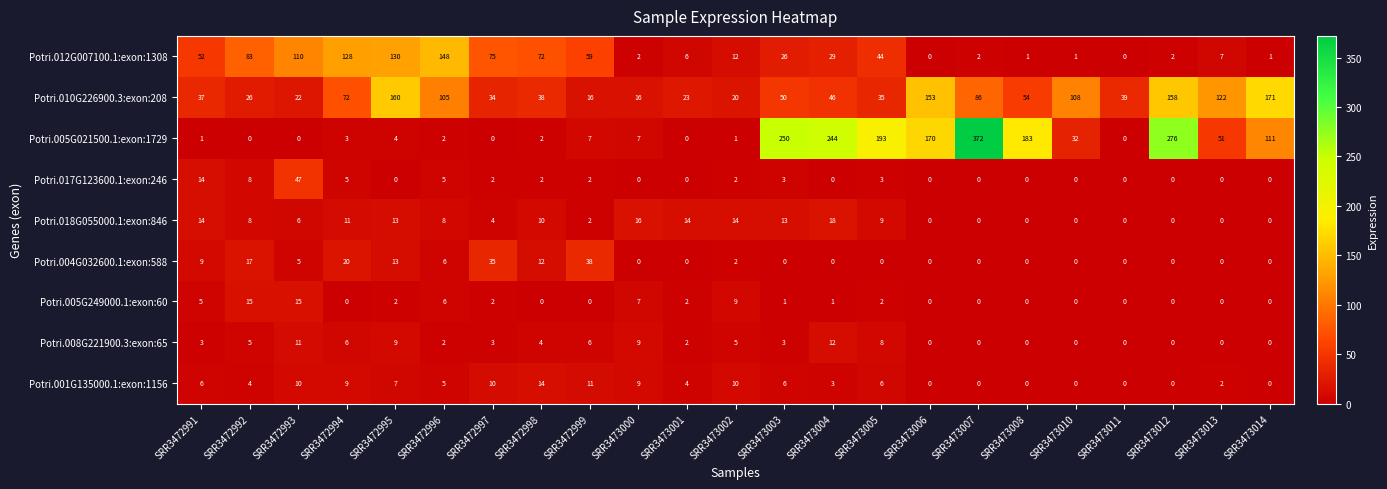

At which category does the chart reach its peak across all series?

SRR3473007